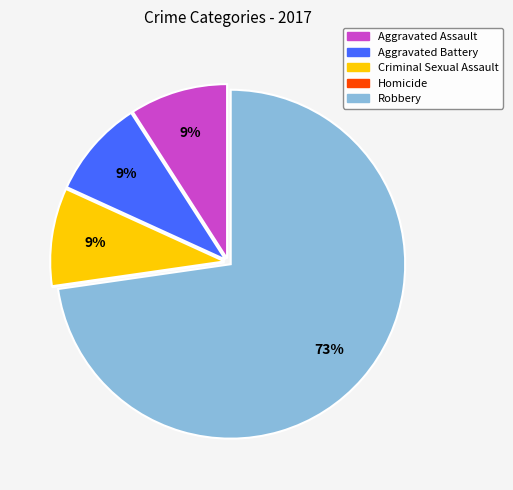

To the nearest percent, what portion does Aggravated Battery represent?

9%